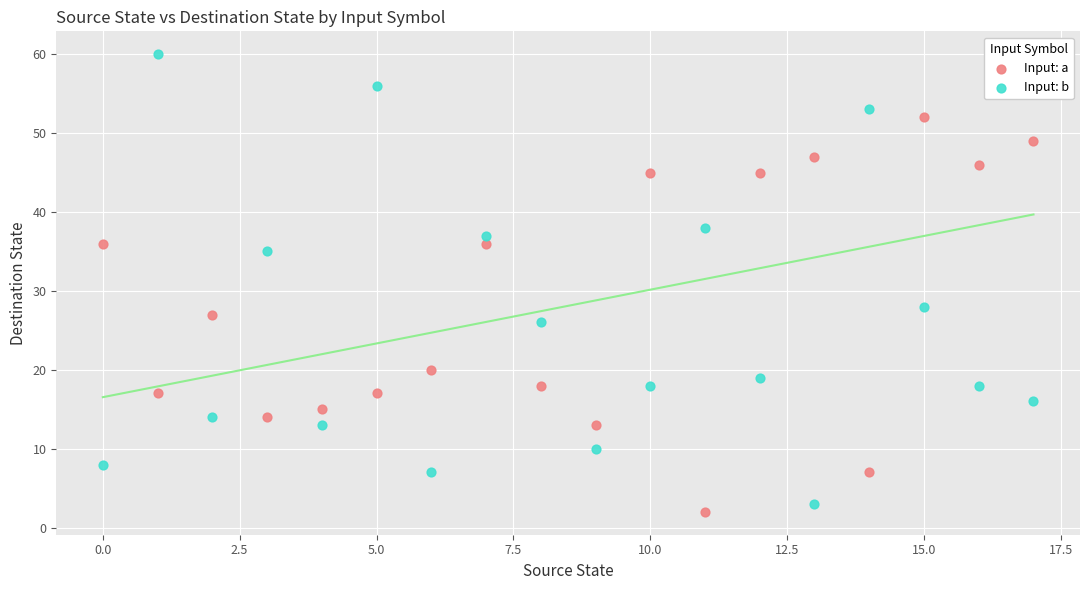

What are all the series names shown in the legend?

Input: a, Input: b